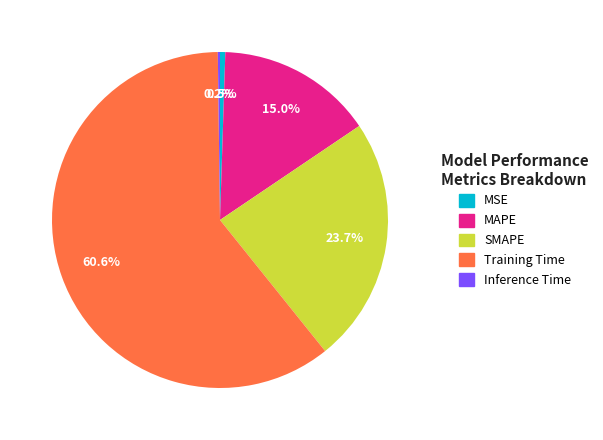

Approximately how many times larger is the value at Training Time compared to SMAPE?

2.6